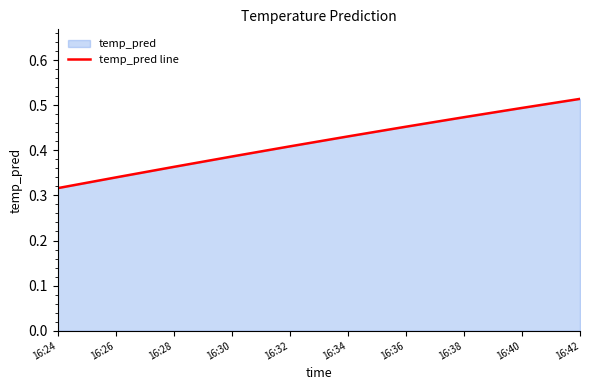

Is it true that the value at 16:26 is 0.1?

False